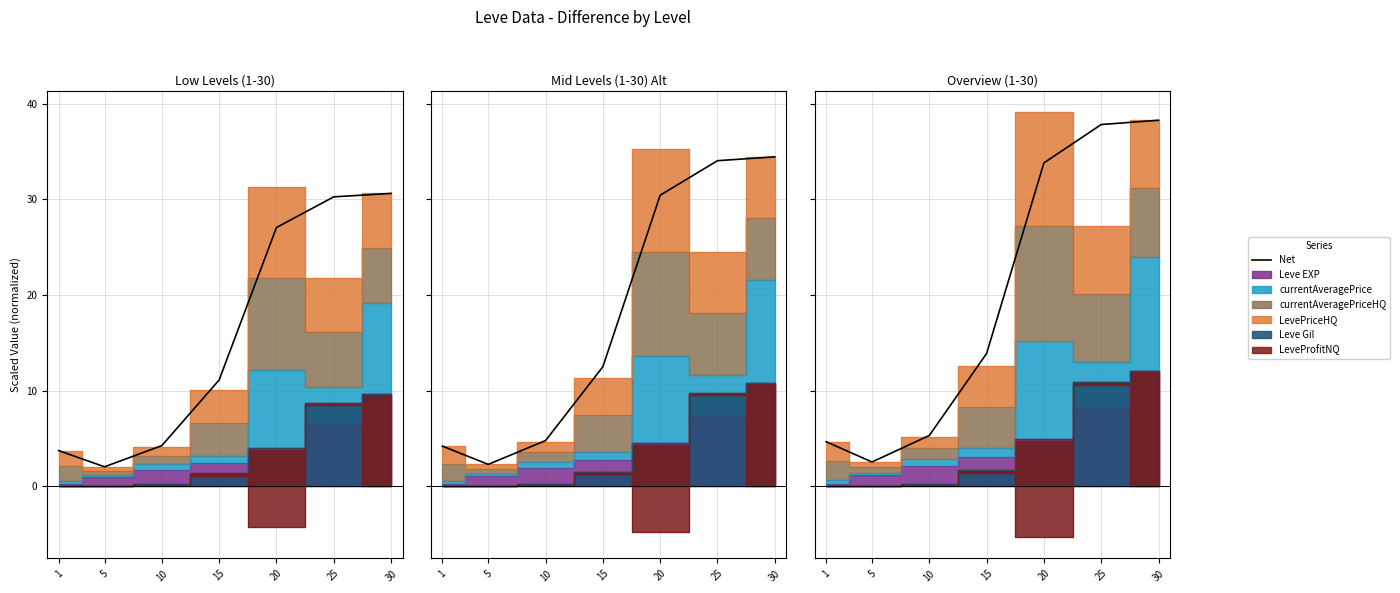

What is the approximate value at 30?

30.6